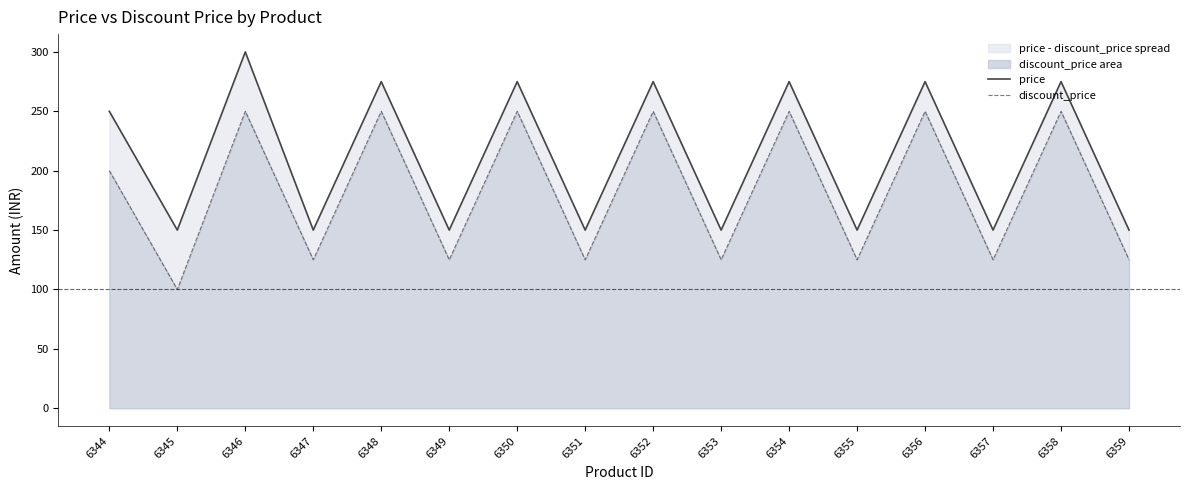

What is the maximum value shown in the chart?

300